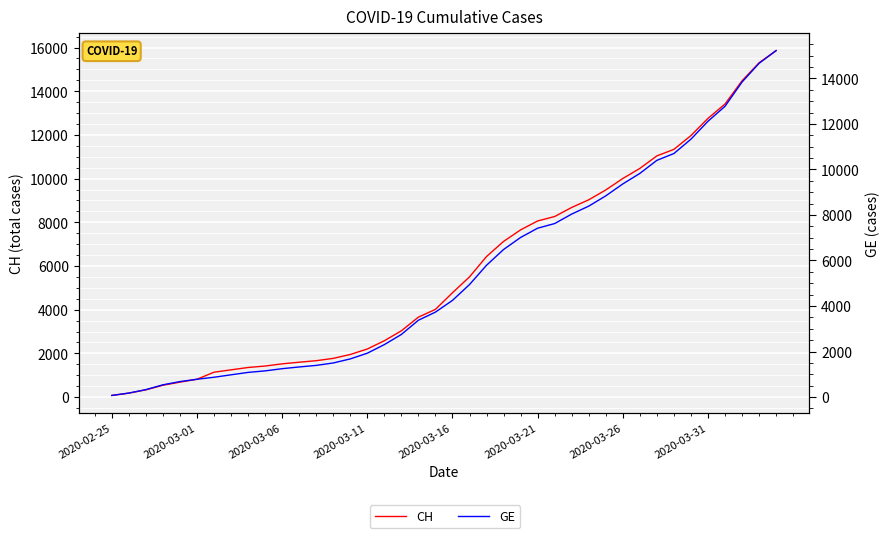

Where does the GE series first go above 4248?

21